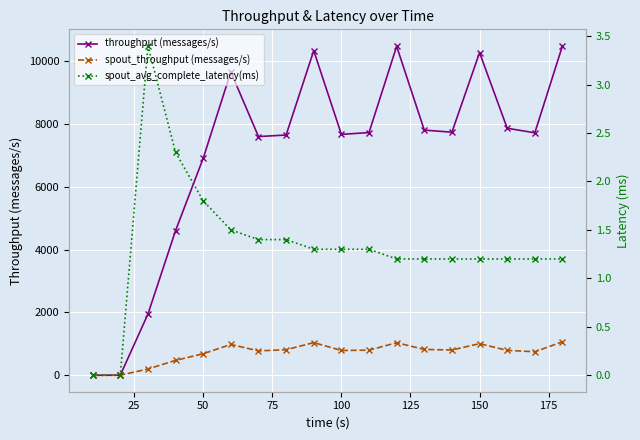

True or false: spout_throughput (messages/s) has more than 2 points higher than both neighbors.

True